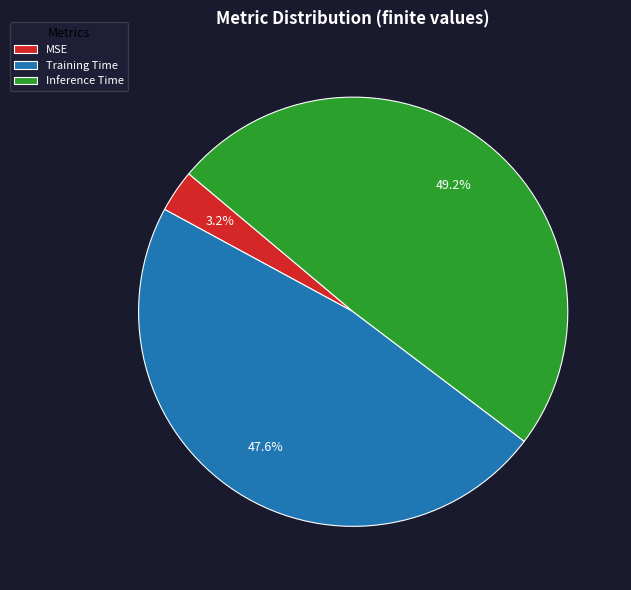

Between Training Time and Inference Time, which is larger?

Inference Time